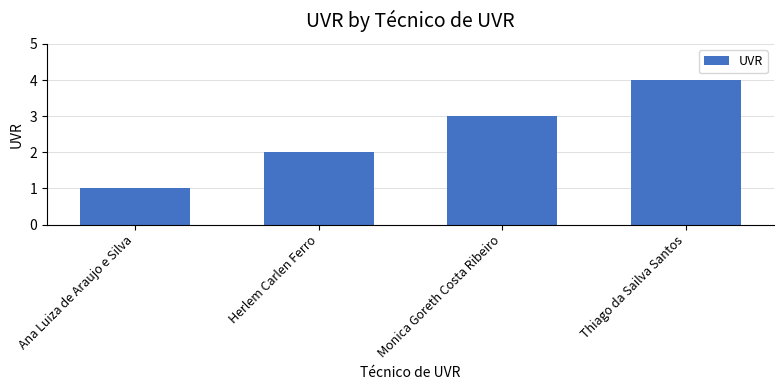

How many values are below 3?

2